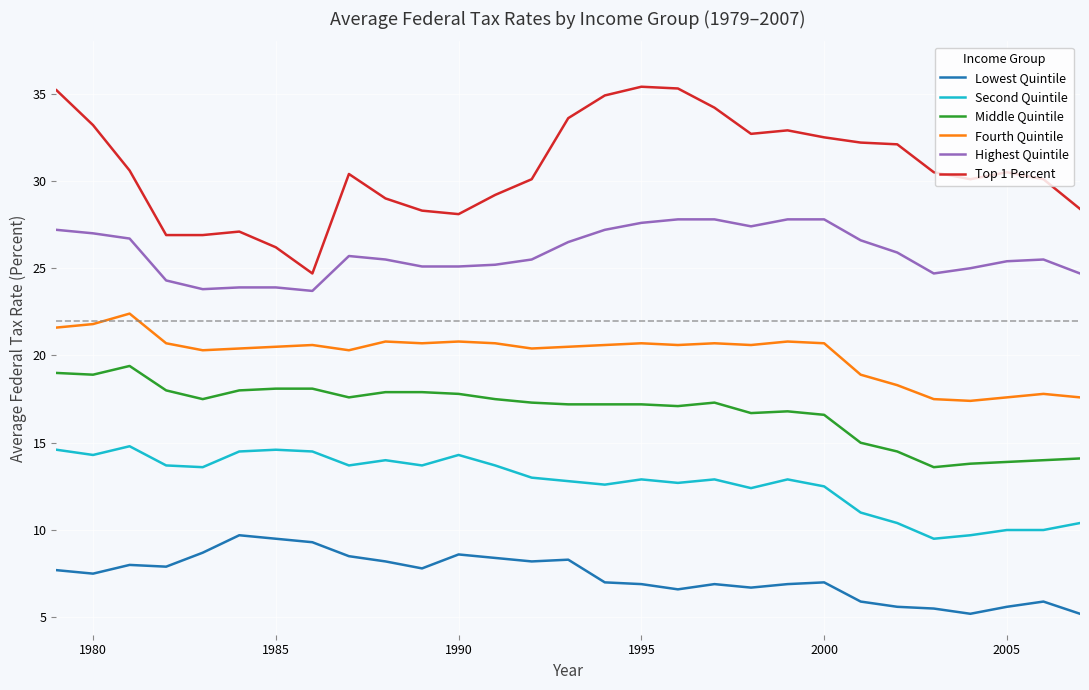

Which series has the largest total across all categories?

Top 1 Percent